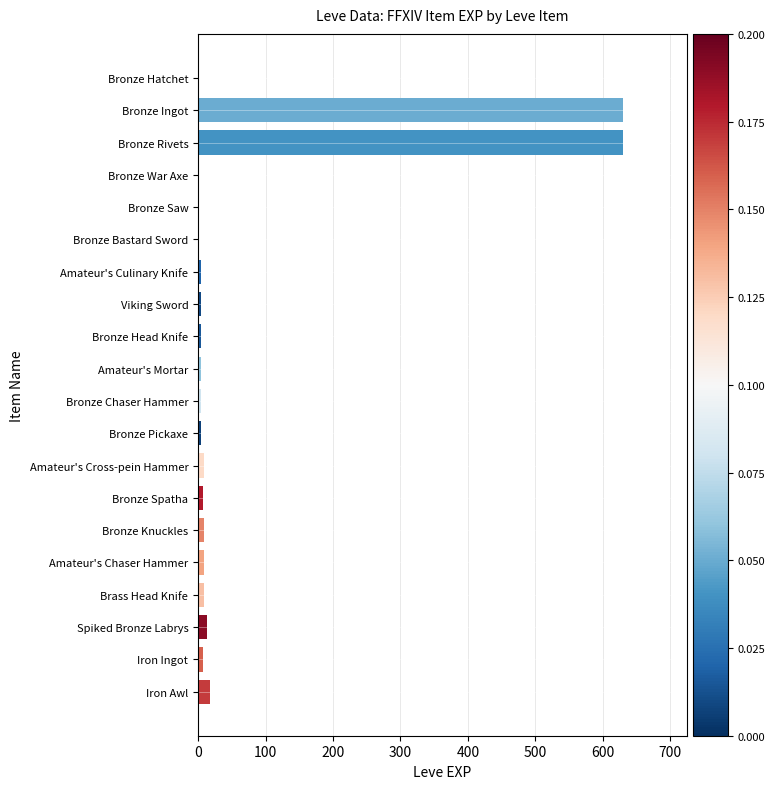

Which has a higher value, Bronze Saw or Iron Awl?

Iron Awl